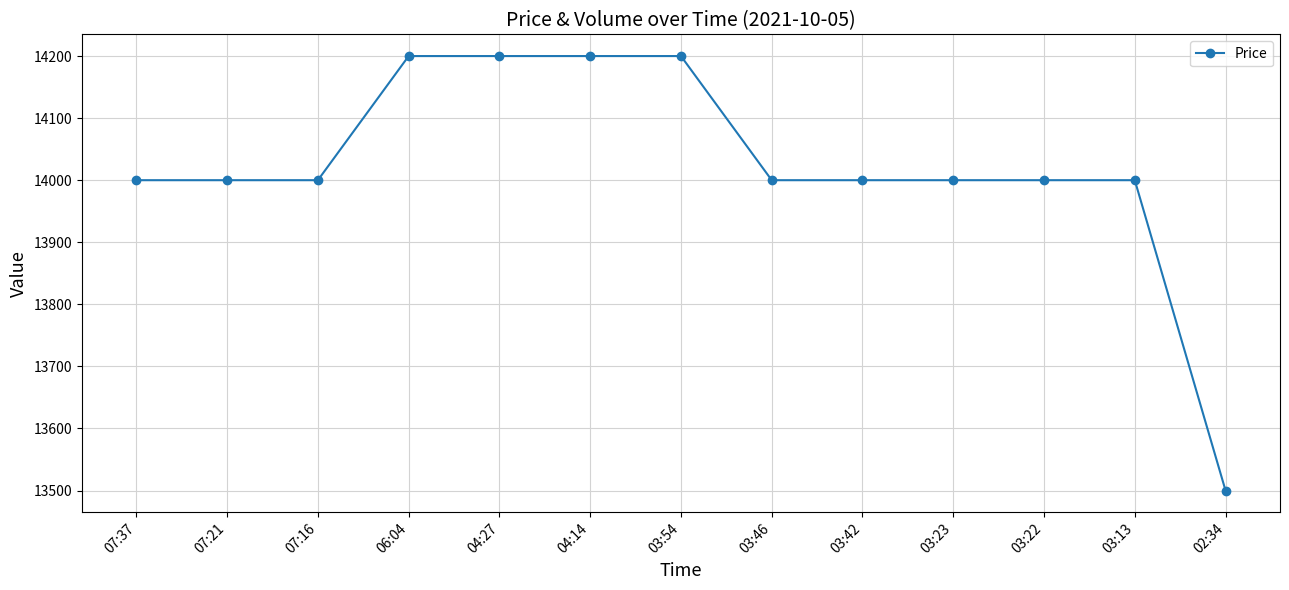

What is the value of the 7th point from the left?

14200